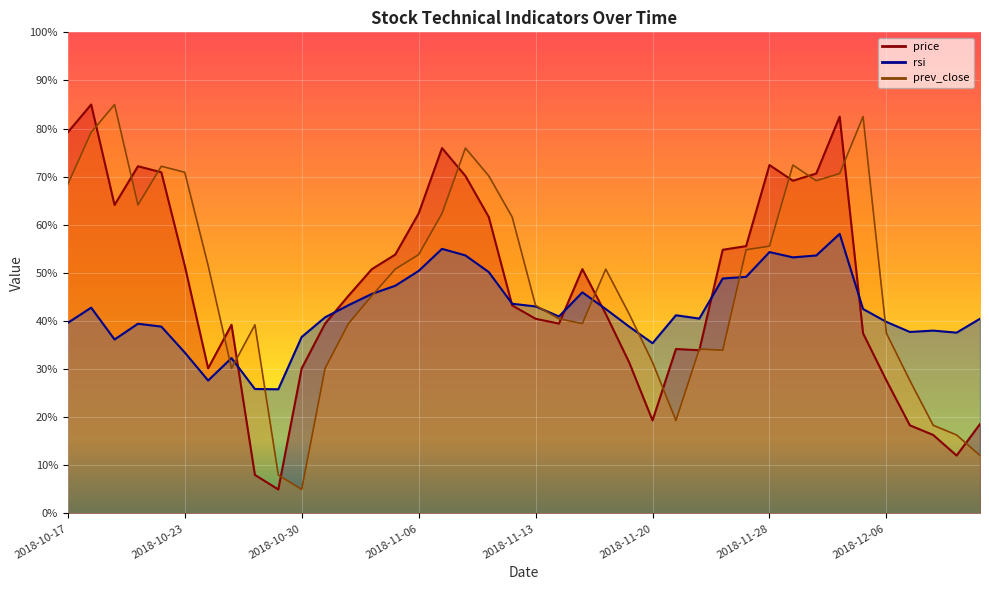

Which series has the largest total across all categories?

prev_close